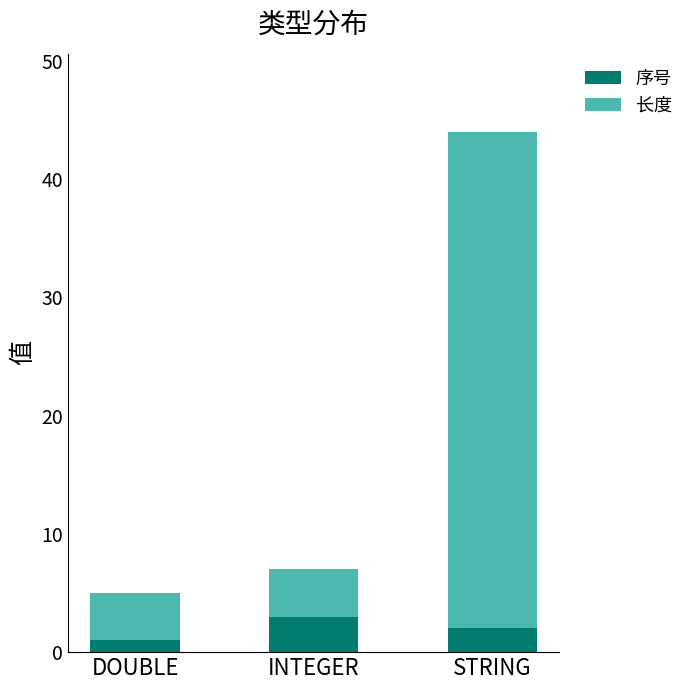

At which category is the sum across all series the highest?

STRING